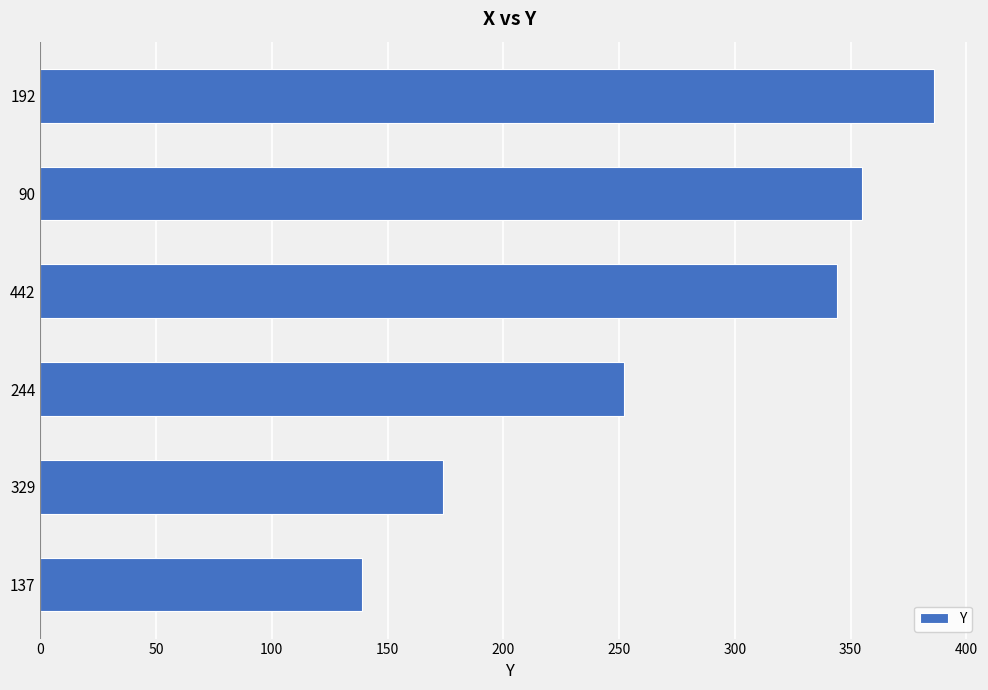

What is the average value?

275